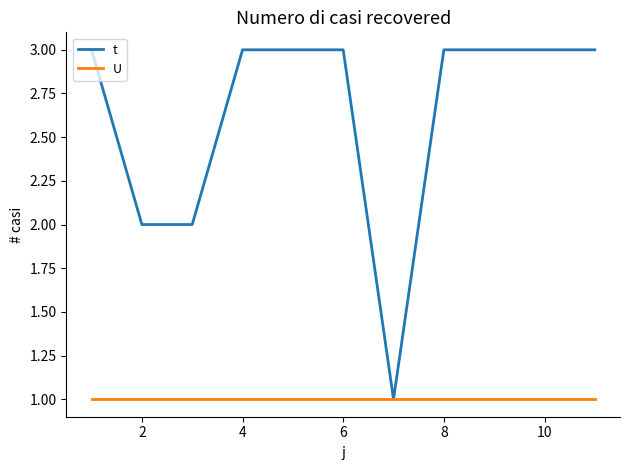

List the series in order of their overall mean, highest first.

t, U